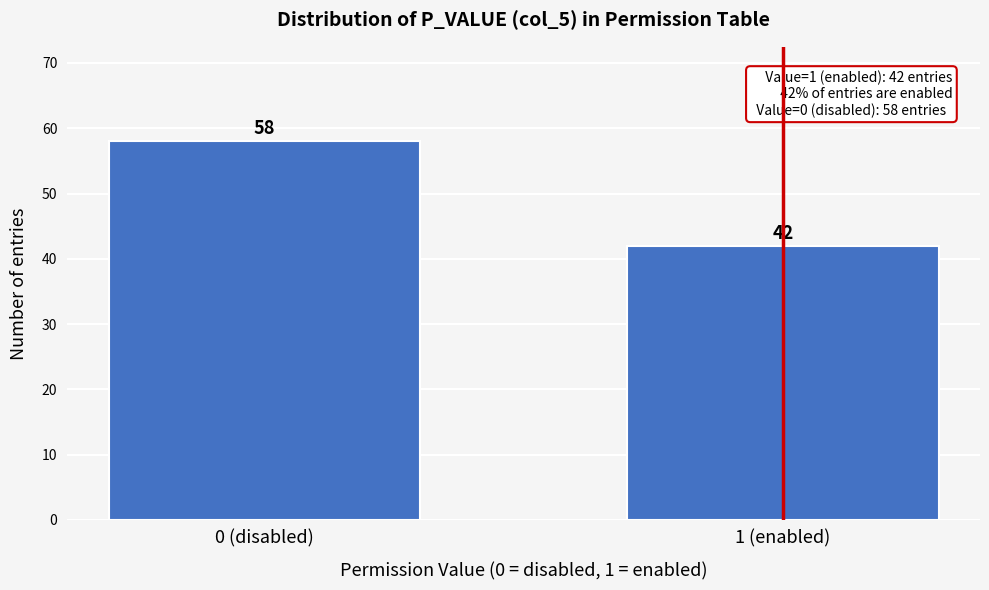

Reading left to right, what are all the values shown in this chart?

0 (disabled)=58	1 (enabled)=42